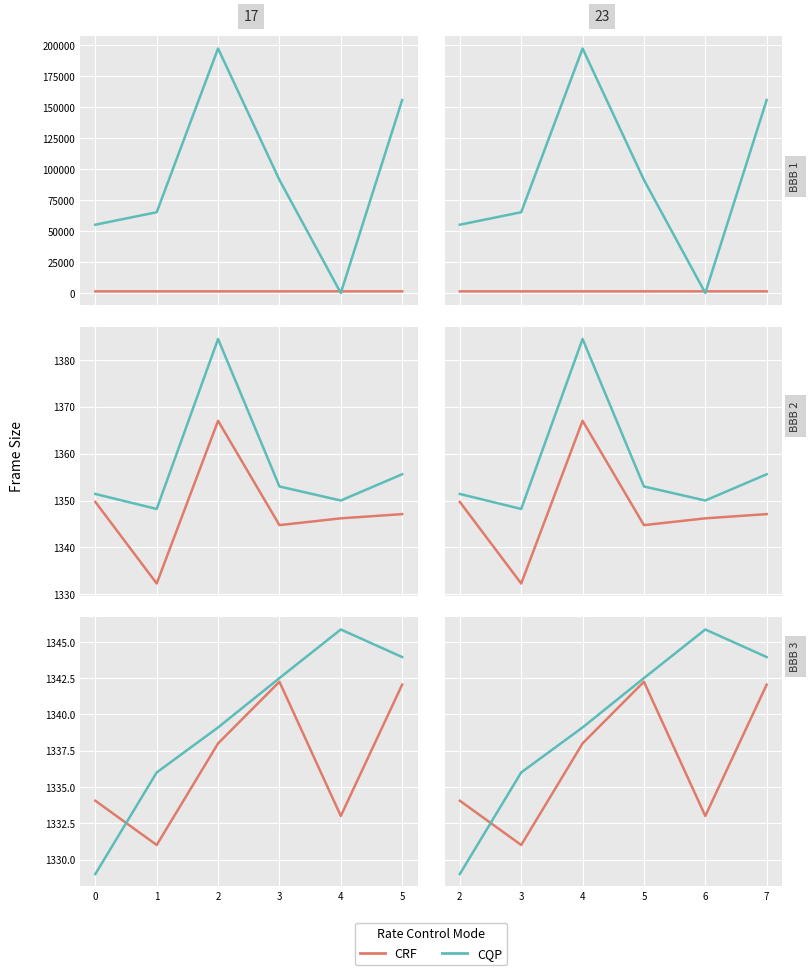

How many times do CRF and CQP cross each other?

1